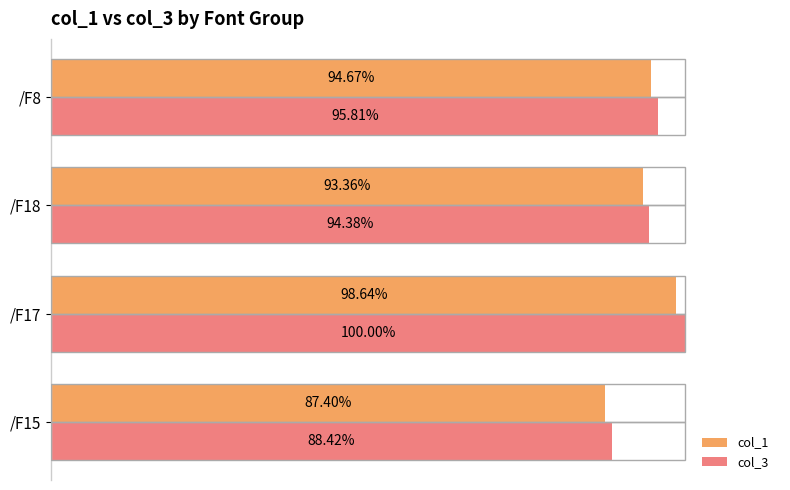

Is the value of col_3 at /F8 greater than the value of col_1 at /F15?

Yes